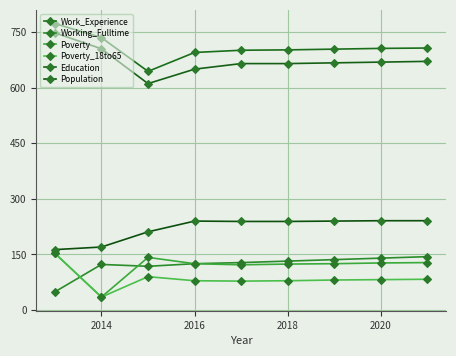

What are all the series names shown in the legend?

Work_Experience, Working_Fulltime, Poverty, Poverty_18to65, Education, Population